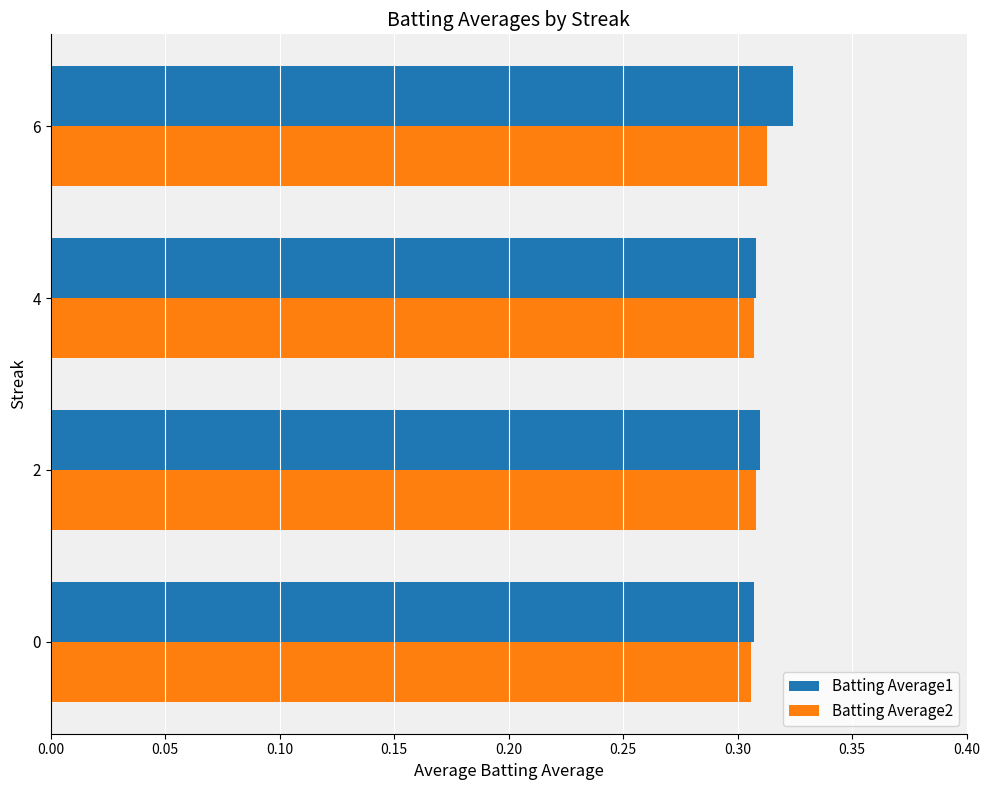

Is the value of Batting Average1 at 6 greater than the value of Batting Average2 at 2?

Yes